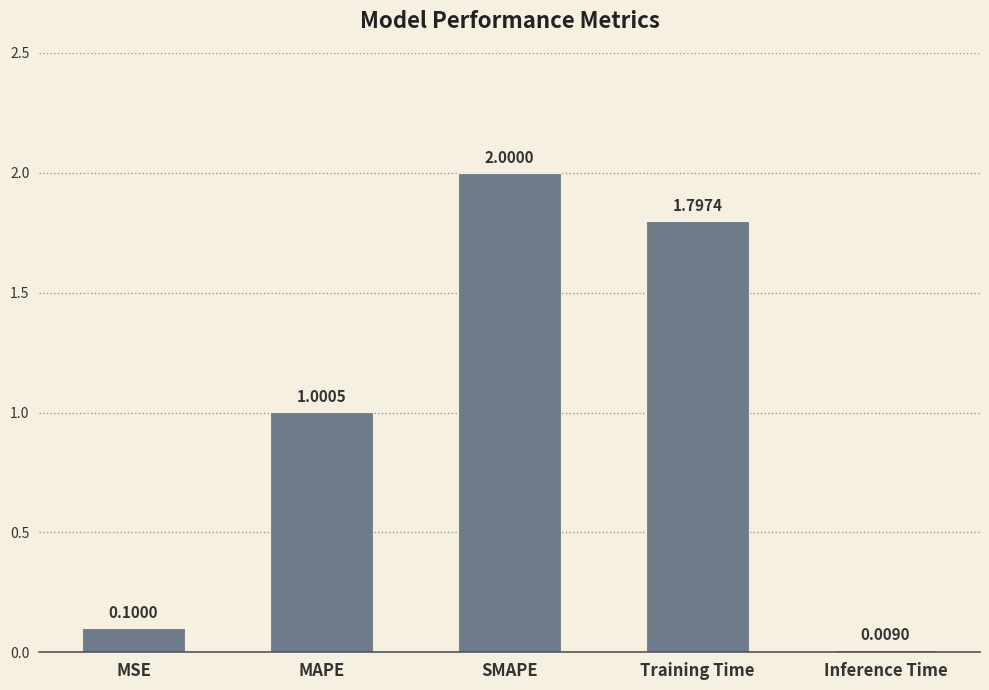

What is the average value?

1.0